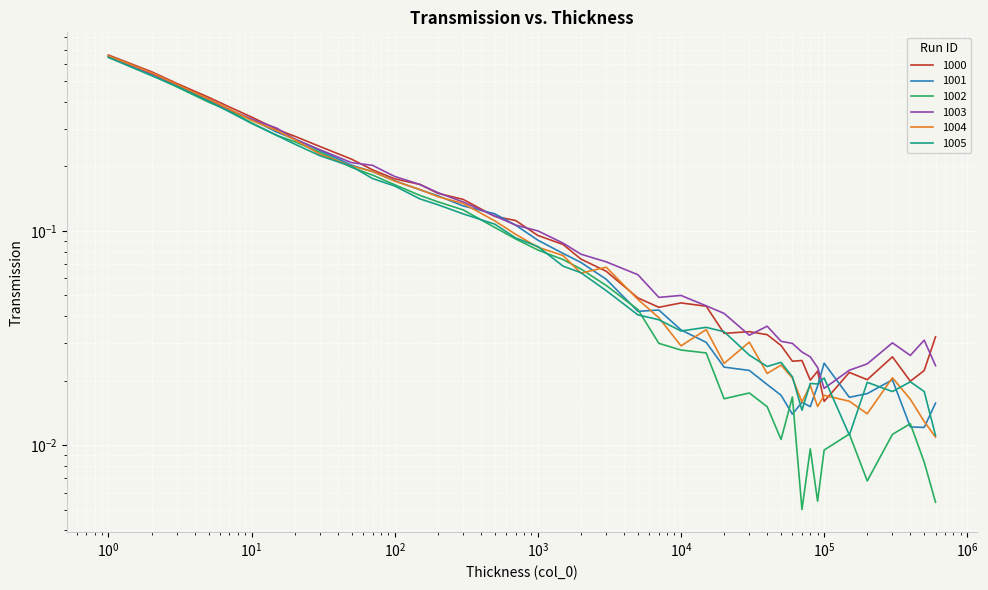

Reading right to left, what are all the values shown in this chart?

1000: 0.0	0.0	0.0	0.0	0.0	0.0	0.0	0.0	0.0	0.0	0.0	0.0	0.0	0.0	0.0	0.0	0.0	0.0	0.0	0.1	0.1	0.1	0.1	0.1	0.1	0.1	0.1	0.2	0.2	0.2	0.2	0.2	0.3	0.3	0.3	0.4	0.4	0.5	0.6	0.7
1001: 0.0	0.0	0.0	0.0	0.0	0.0	0.0	0.0	0.0	0.0	0.0	0.0	0.0	0.0	0.0	0.0	0.0	0.0	0.0	0.1	0.1	0.1	0.1	0.1	0.1	0.1	0.1	0.2	0.2	0.2	0.2	0.2	0.3	0.3	0.3	0.4	0.4	0.5	0.5	0.7
1002: 0.0	0.0	0.0	0.0	0.0	0.0	0.0	0.0	0.0	0.0	0.0	0.0	0.0	0.0	0.0	0.0	0.0	0.0	0.0	0.1	0.1	0.1	0.1	0.1	0.1	0.1	0.1	0.1	0.2	0.2	0.2	0.2	0.3	0.3	0.3	0.4	0.4	0.5	0.5	0.6
1003: 0.0	0.0	0.0	0.0	0.0	0.0	0.0	0.0	0.0	0.0	0.0	0.0	0.0	0.0	0.0	0.0	0.0	0.0	0.1	0.1	0.1	0.1	0.1	0.1	0.1	0.1	0.2	0.2	0.2	0.2	0.2	0.2	0.3	0.3	0.3	0.4	0.4	0.5	0.5	0.7
1004: 0.0	0.0	0.0	0.0	0.0	0.0	0.0	0.0	0.0	0.0	0.0	0.0	0.0	0.0	0.0	0.0	0.0	0.0	0.0	0.1	0.1	0.1	0.1	0.1	0.1	0.1	0.1	0.2	0.2	0.2	0.2	0.2	0.3	0.3	0.3	0.4	0.4	0.5	0.5	0.7
1005: 0.0	0.0	0.0	0.0	0.0	0.0	0.0	0.0	0.0	0.0	0.0	0.0	0.0	0.0	0.0	0.0	0.0	0.0	0.0	0.1	0.1	0.1	0.1	0.1	0.1	0.1	0.1	0.1	0.2	0.2	0.2	0.2	0.3	0.3	0.3	0.4	0.4	0.5	0.5	0.6